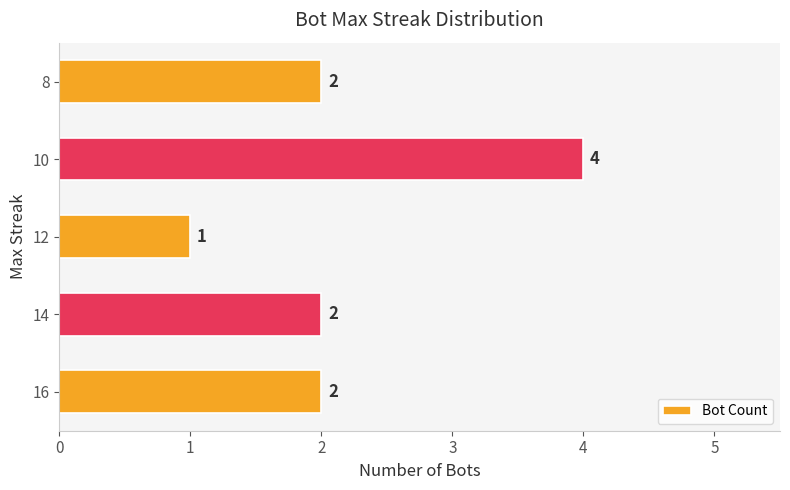

What is the ratio of the value at 10 to the value at 8?

2.0